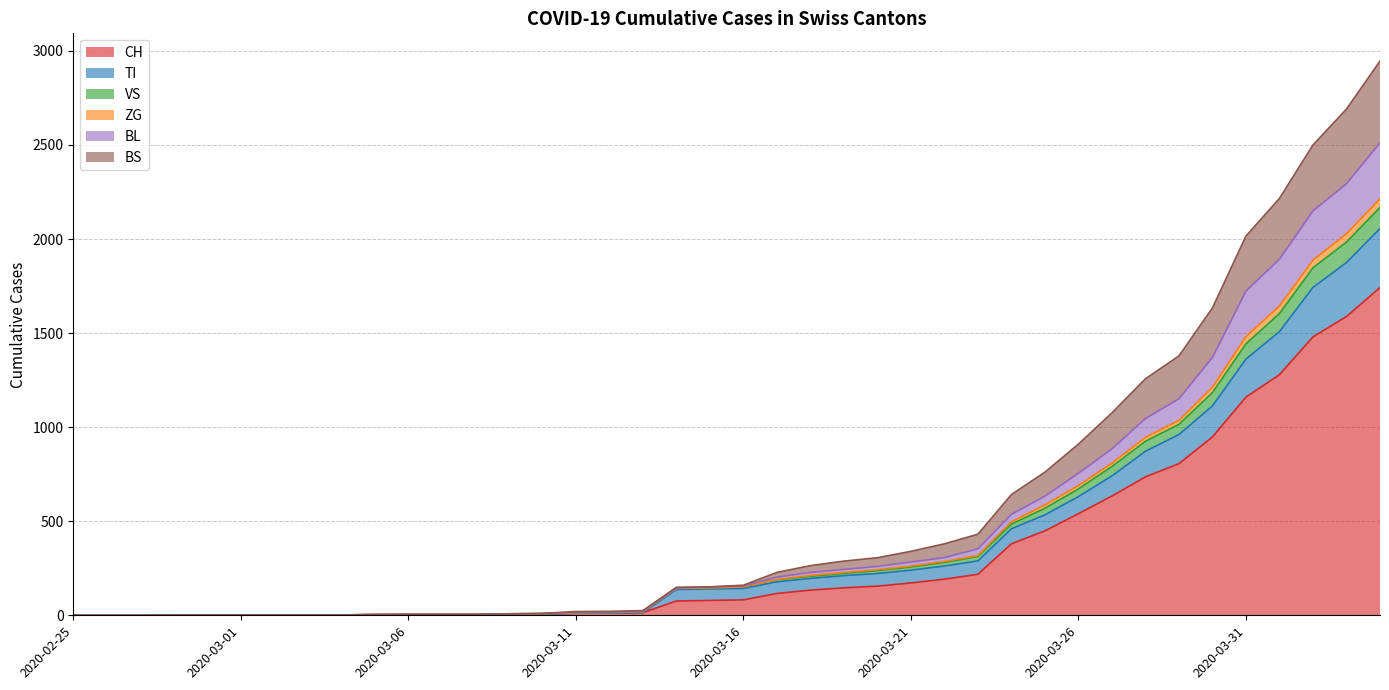

Which category has the highest value in the CH series?

2020-04-04